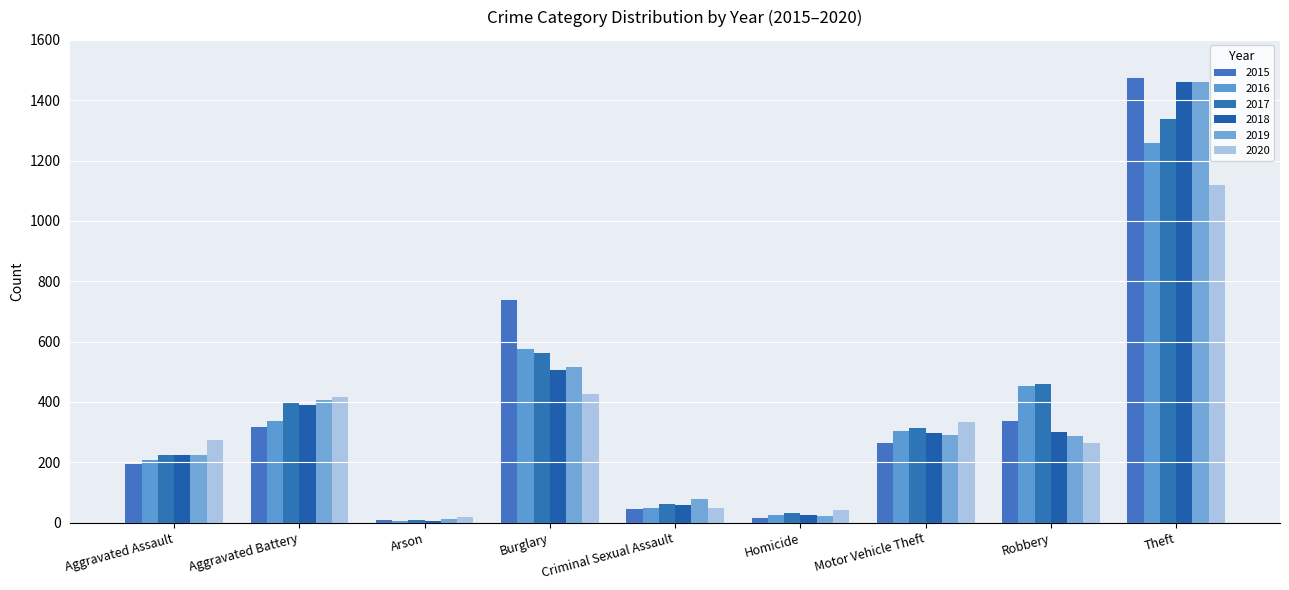

What is the smallest value displayed?

7